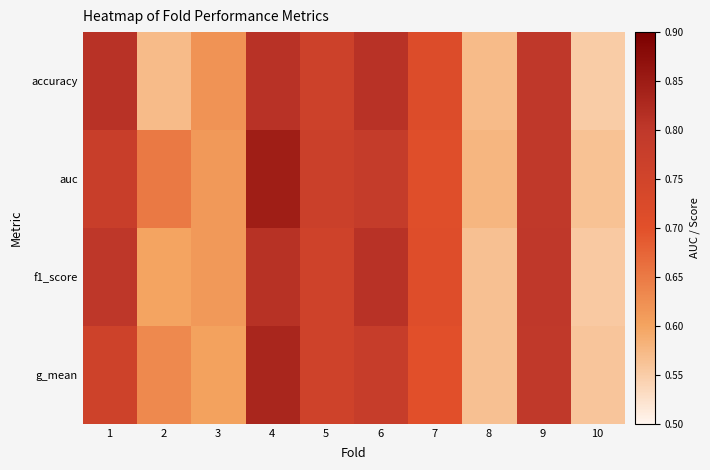

Reading right to left, what are all the values shown in this chart?

accuracy: 10=0.6	9=0.8	8=0.6	7=0.7	6=0.8	5=0.8	4=0.8	3=0.6	2=0.6	1=0.8
auc: 10=0.6	9=0.8	8=0.6	7=0.7	6=0.8	5=0.8	4=0.8	3=0.6	2=0.7	1=0.8
f1_score: 10=0.6	9=0.8	8=0.6	7=0.7	6=0.8	5=0.8	4=0.8	3=0.6	2=0.6	1=0.8
g_mean: 10=0.6	9=0.8	8=0.6	7=0.7	6=0.8	5=0.8	4=0.8	3=0.6	2=0.6	1=0.8